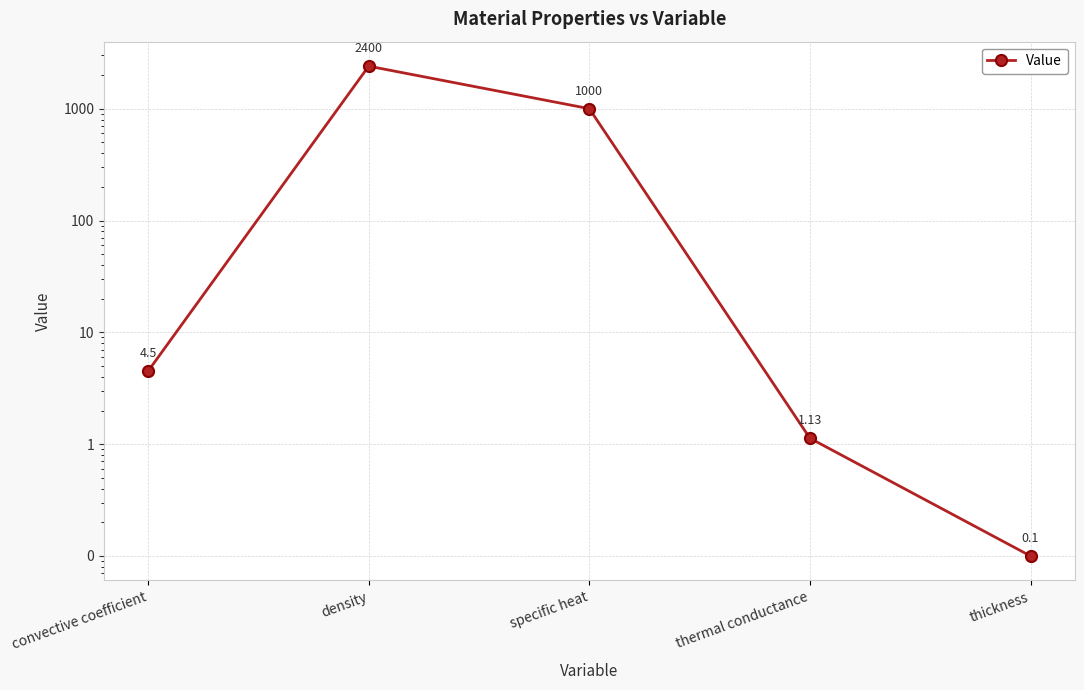

List the labels in order of value, smallest first.

thickness, thermal conductance, convective coefficient, specific heat, density